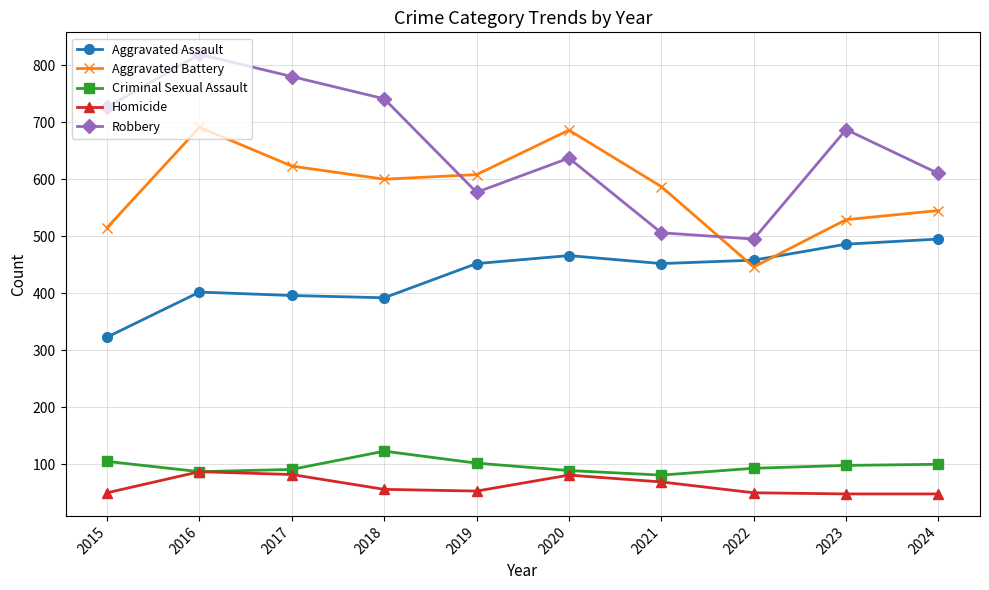

What is the greatest value displayed?

819